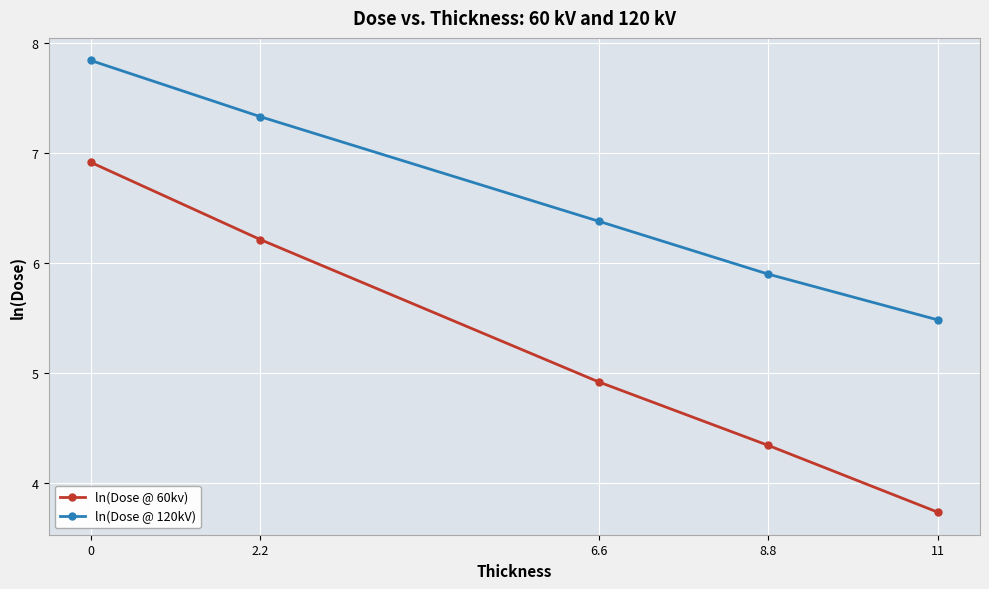

What is the difference between the ln(Dose @ 120kV) values at 0 and 8.8?

1.9